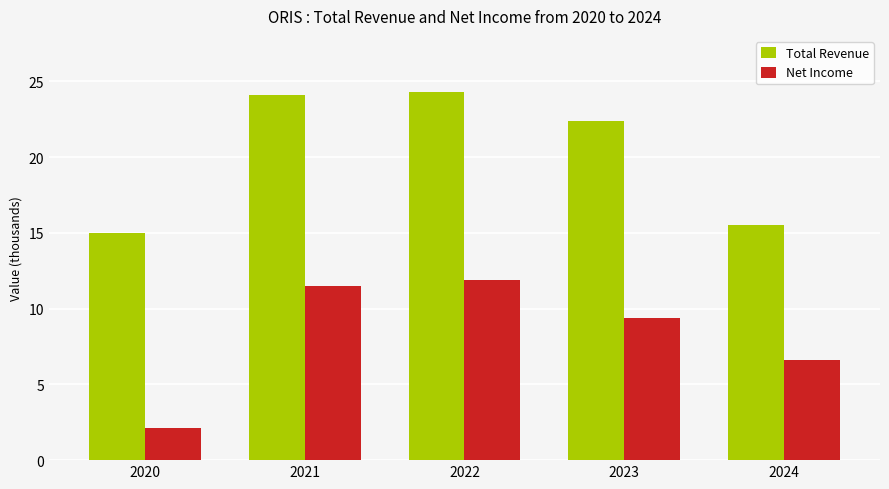

Reading right to left, list all the values displayed in this chart.

Total Revenue: 15500	22400	24300	24100	15000
Net Income: 6600	9400	11900	11500	2100